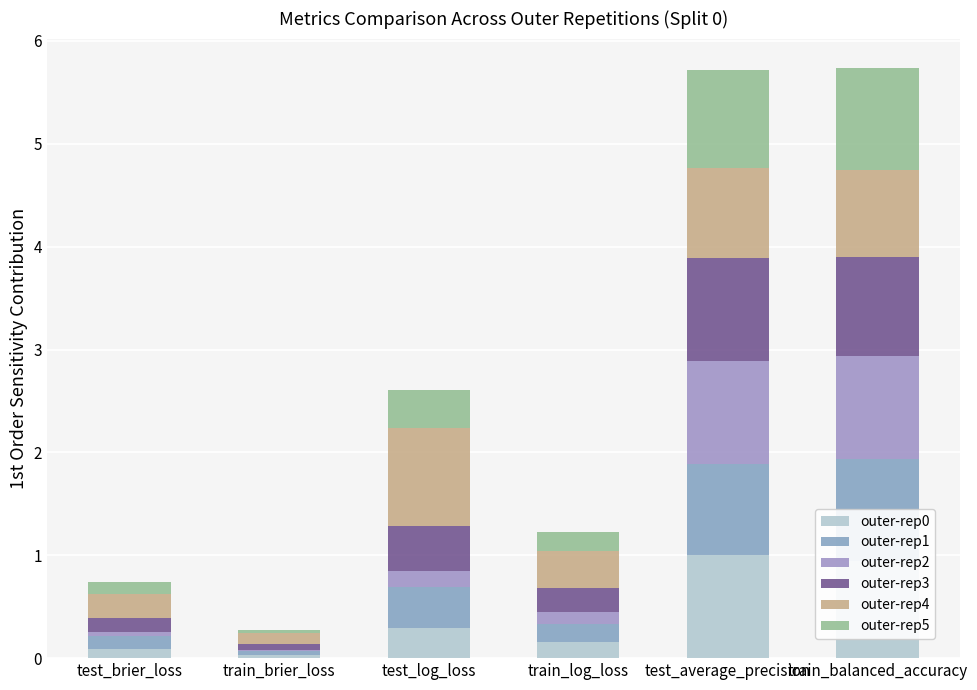

What is the average value of the outer-rep2 series?

0.4